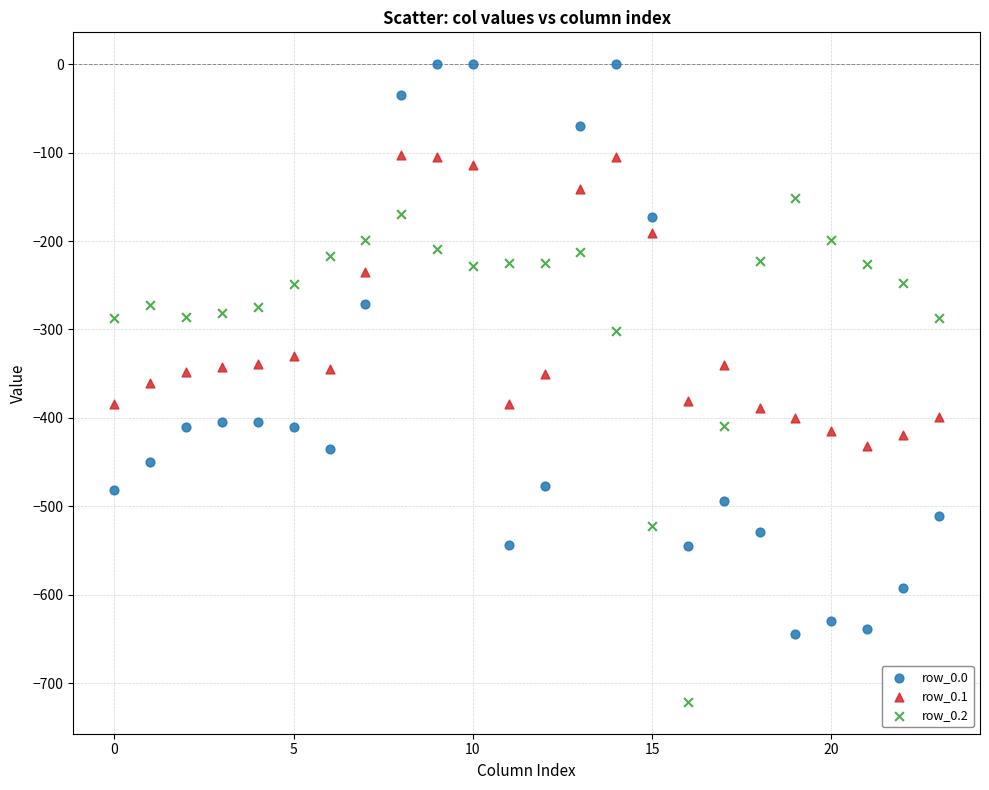

Across all data points, what is the range of Y values (max minus min)?

721.2